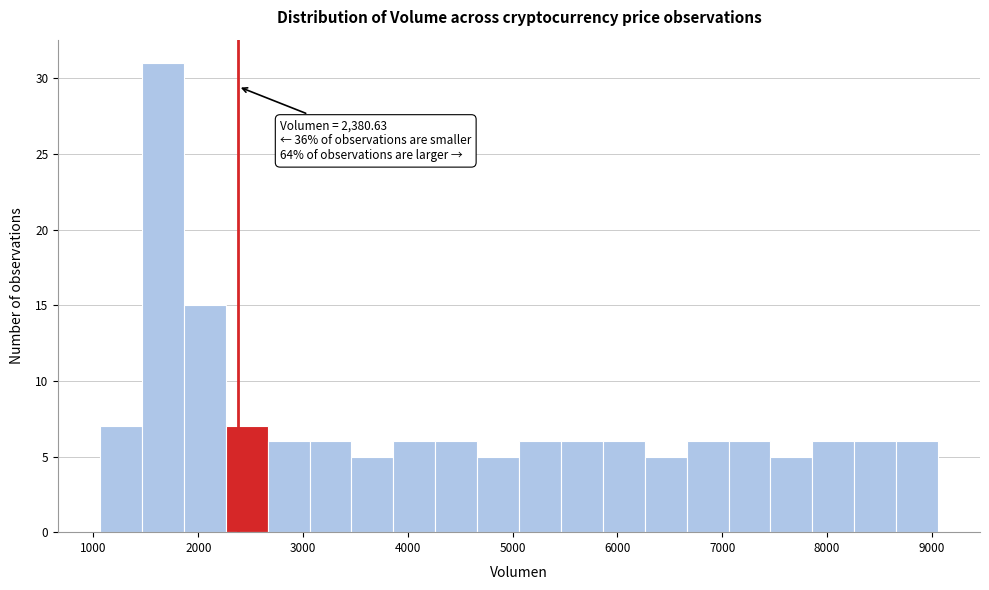

Around what value on the x-axis is the tallest bar? Give the approximate position of its centre, as read against the axis.

1700